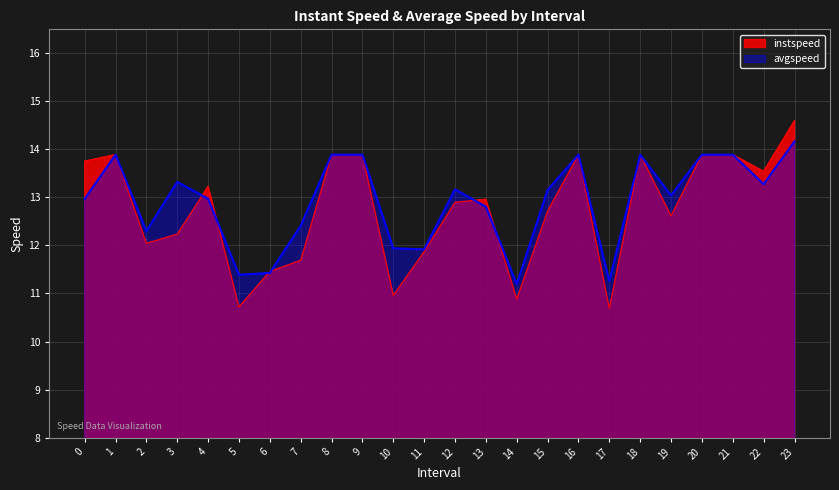

How many values in the instspeed series exceed 12?

17